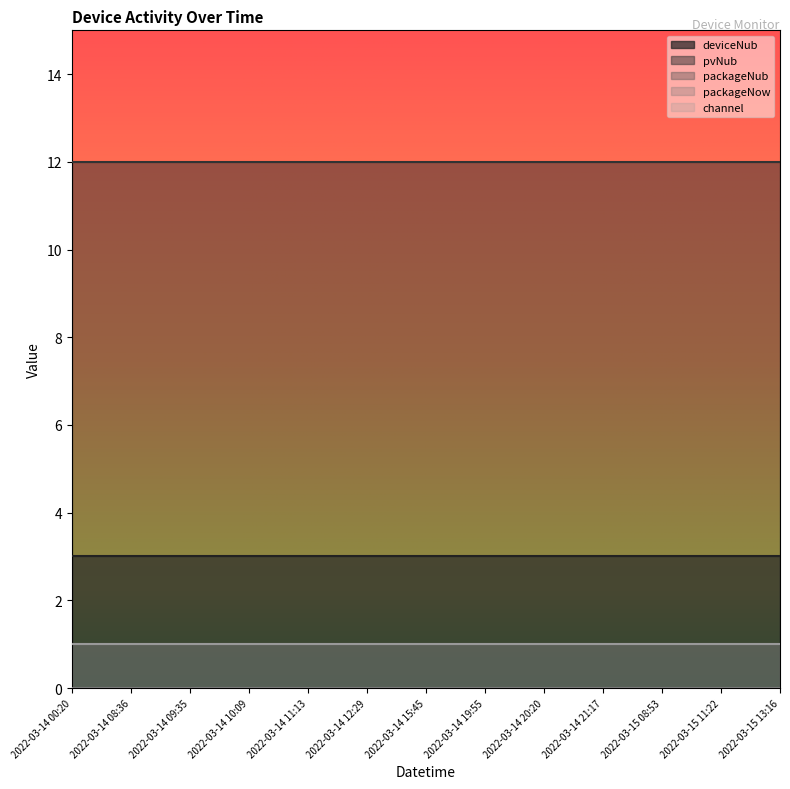

What is the value of the deviceNub point at the 4th from the left?

3